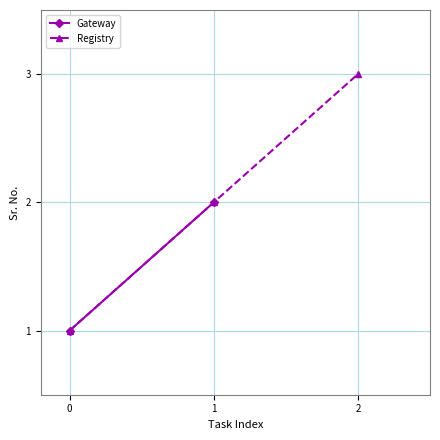

Reading left to right, what are all the values shown in this chart?

1	2	3